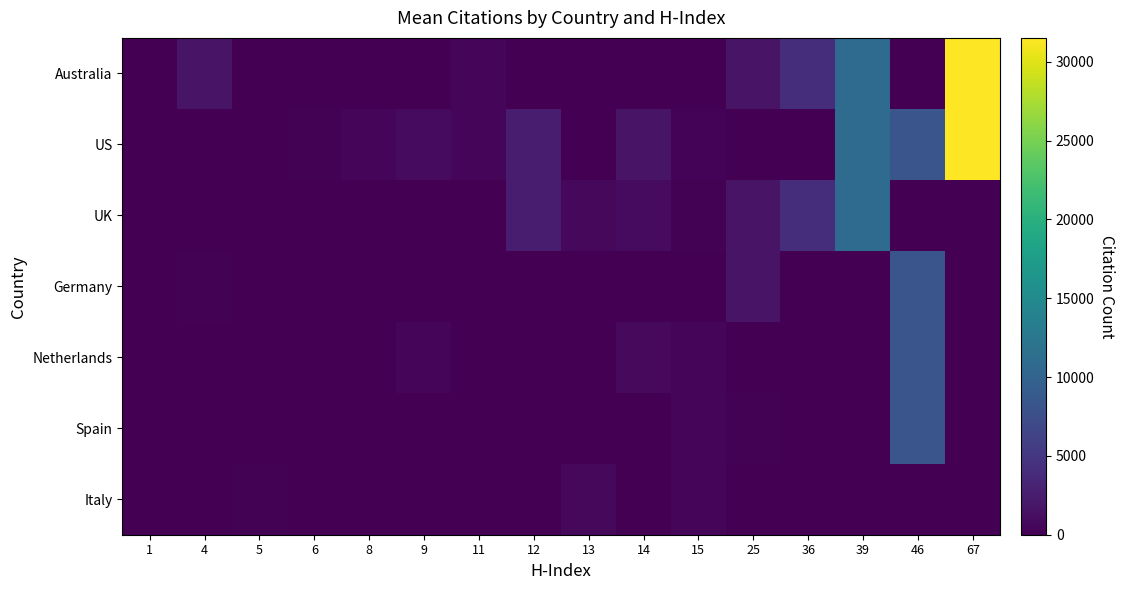

Which has a higher value, 5 or 11?

11